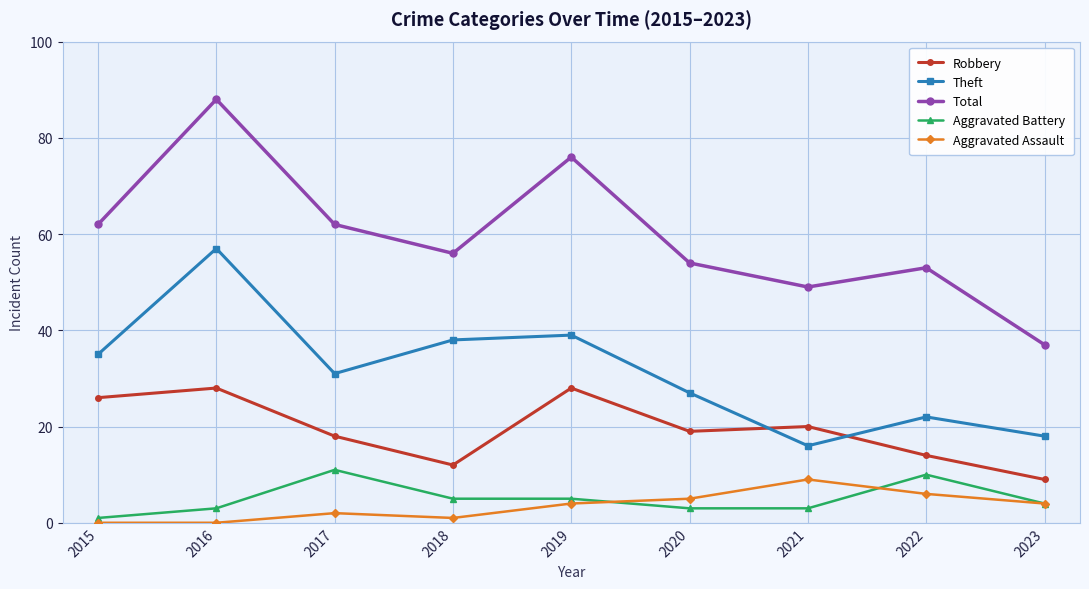

Reading left to right, extract all data points from this chart.

Robbery: 26	28	18	12	28	19	20	14	9
Theft: 35	57	31	38	39	27	16	22	18
Total: 62	88	62	56	76	54	49	53	37
Aggravated Battery: 1	3	11	5	5	3	3	10	4
Aggravated Assault: 0	0	2	1	4	5	9	6	4